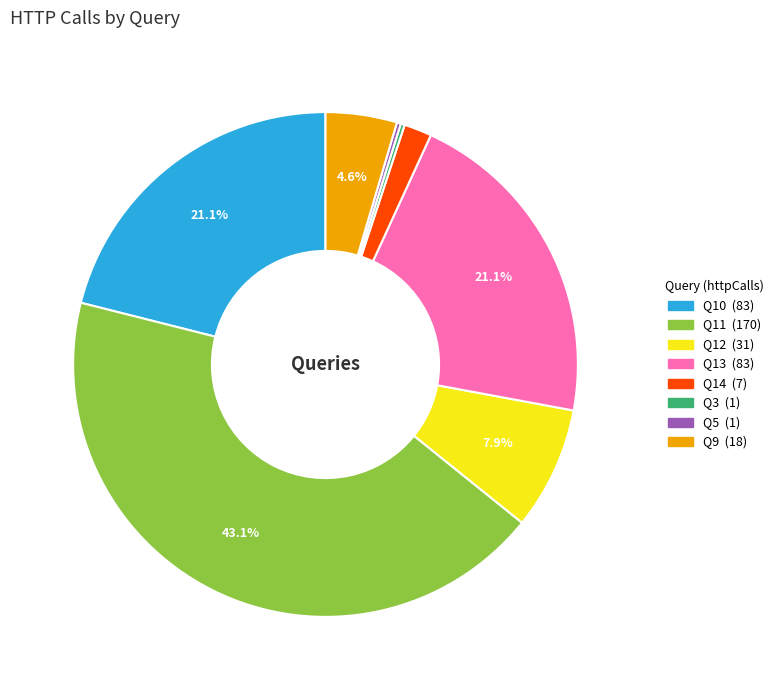

Which slice is the largest?

Q11